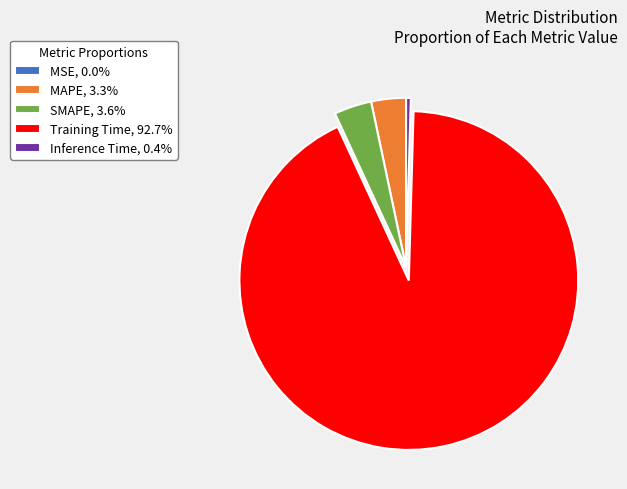

Is there any slice that represents more than half of the pie?

Yes